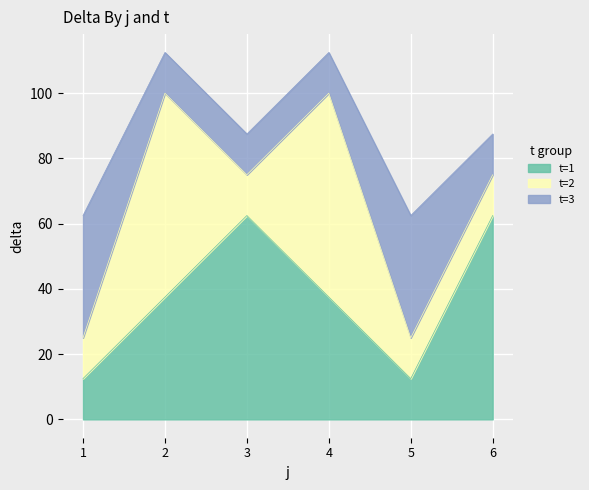

What is the difference between the maximum and second lowest values in the t=1 series?

50.0